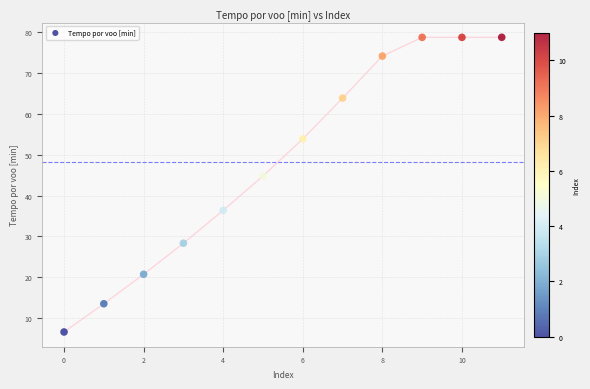

What Y value in the scatter plot is closest to 42?

44.8